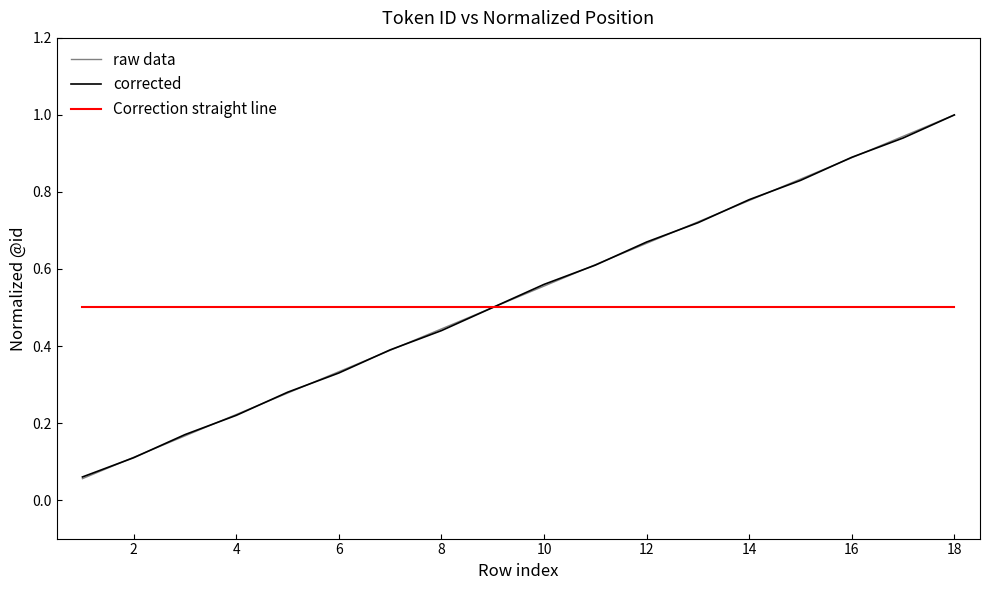

Which series has the widest spread of values?

raw data